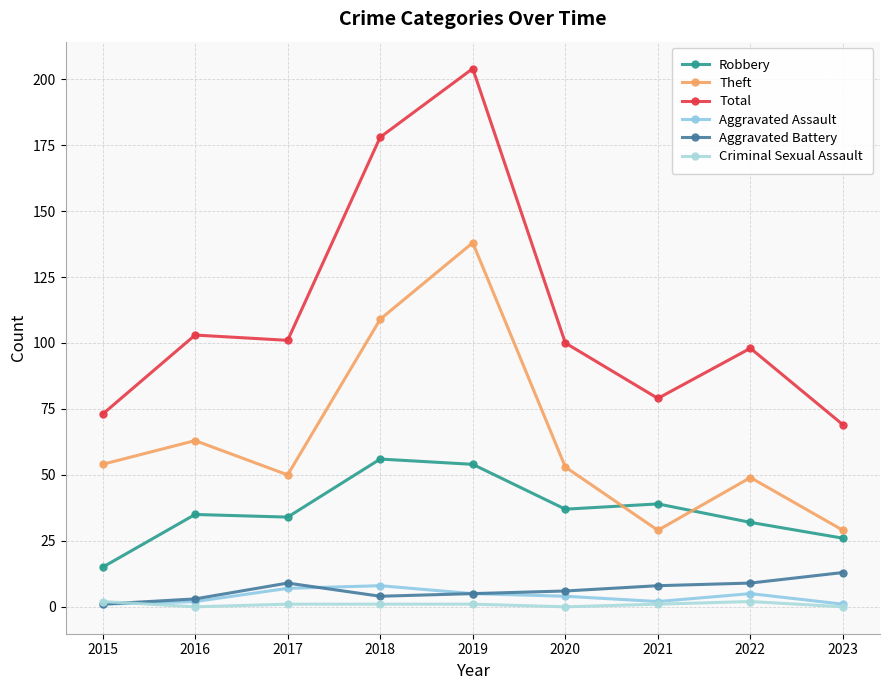

Reading left to right, transcribe all the data shown in this chart.

Robbery: 15	35	34	56	54	37	39	32	26
Theft: 54	63	50	109	138	53	29	49	29
Total: 73	103	101	178	204	100	79	98	69
Aggravated Assault: 1	2	7	8	5	4	2	5	1
Aggravated Battery: 1	3	9	4	5	6	8	9	13
Criminal Sexual Assault: 2	0	1	1	1	0	1	2	0